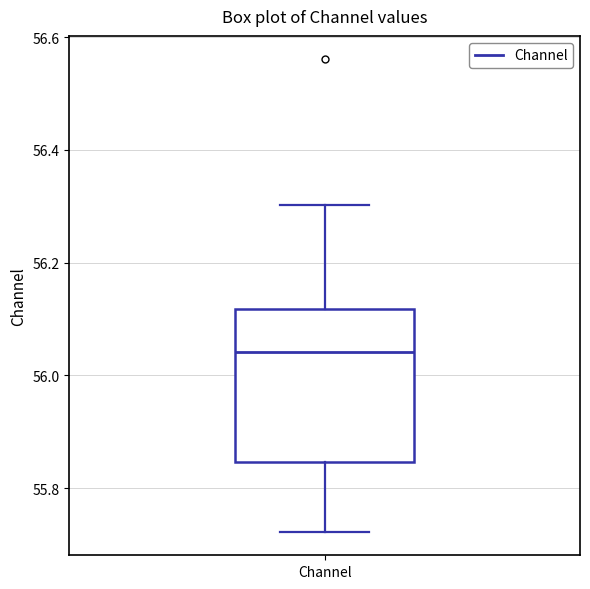

Where does the median line of the box for Channel sit on the y-axis? The values are not printed on the chart, so give them approximately, as read against the axis.

56.04